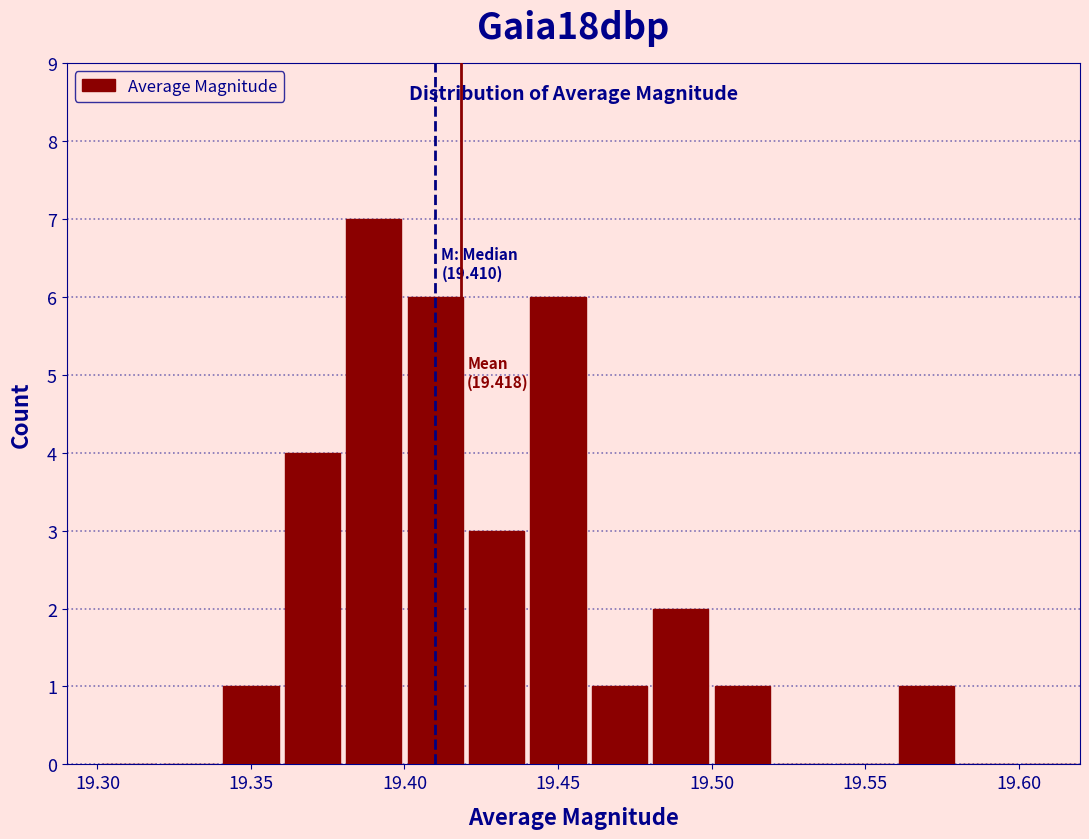

Over which range of the x-axis is the bar tallest?

19.38 to 19.40